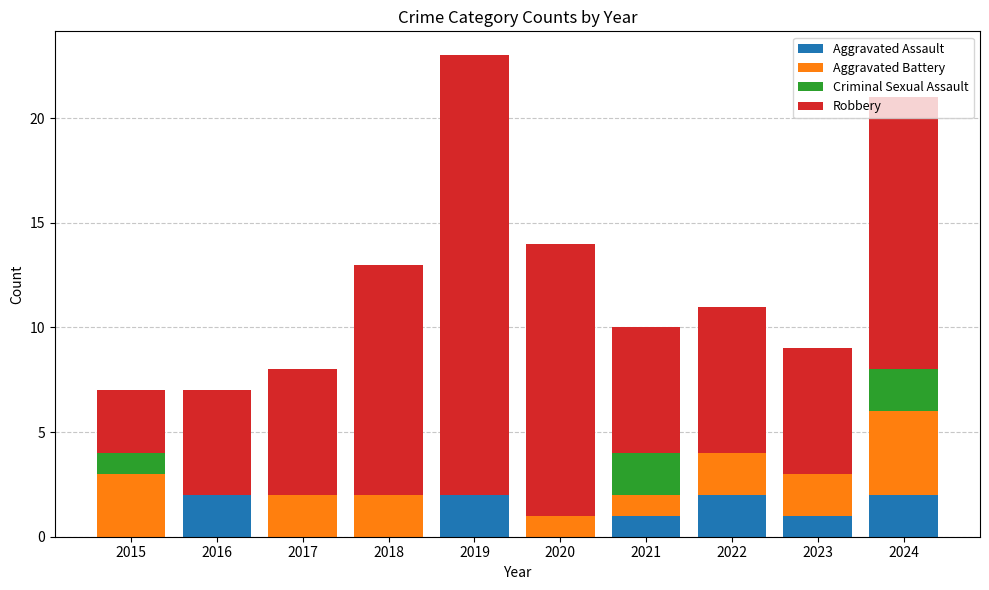

The value of Aggravated Assault at 2019 is 2. True or false?

True